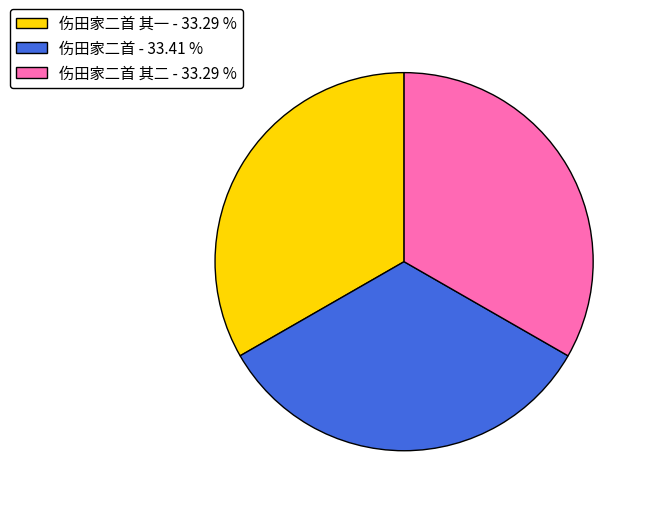

Approximately how many times larger is the value at 伤田家二首 其一 - 33.29 % compared to 伤田家二首 - 33.41 %?

1.0